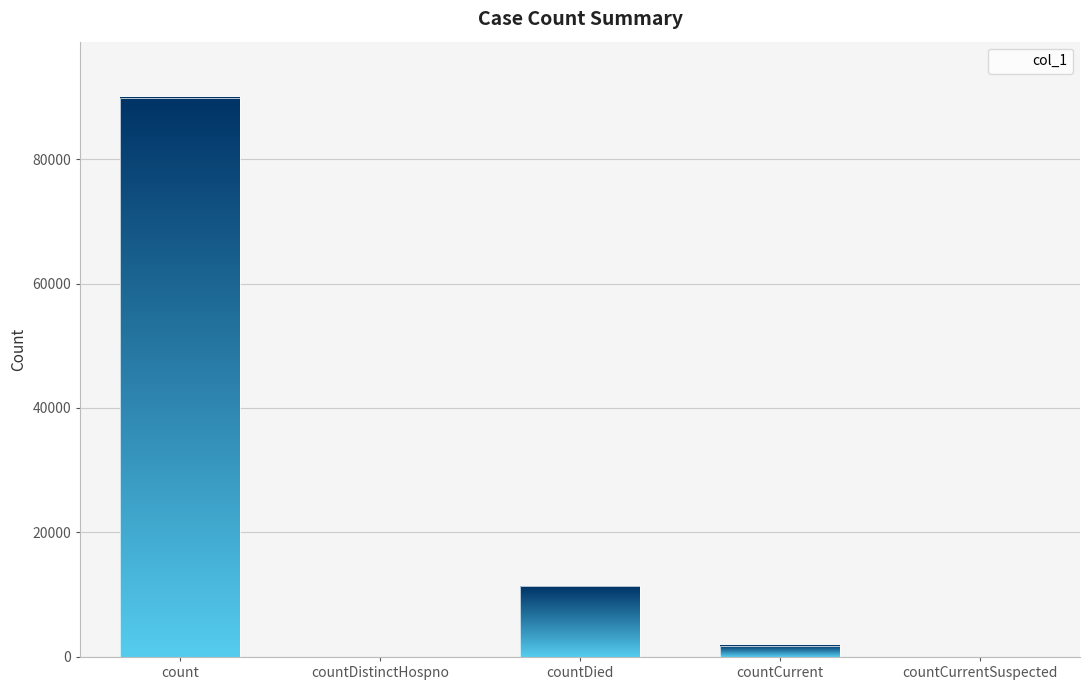

What is the sum of all values?

103012